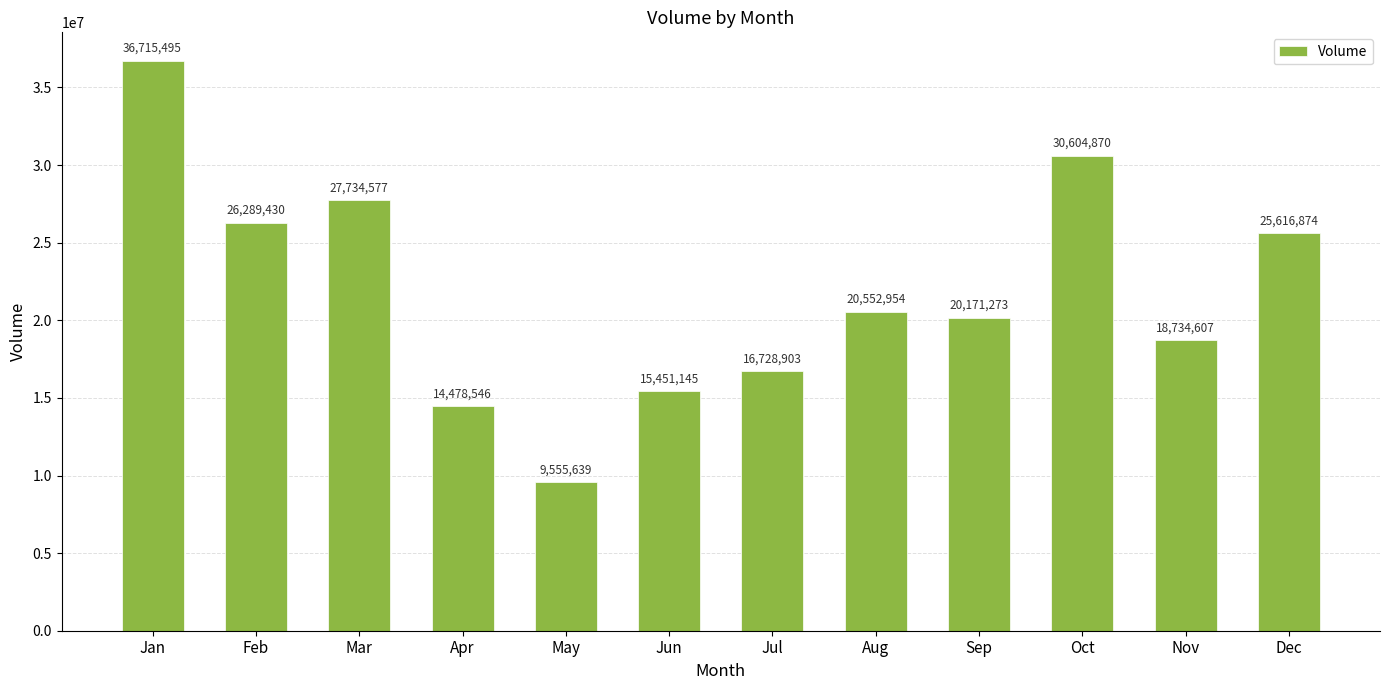

What is the change in value from Jan to Oct?

-6110625